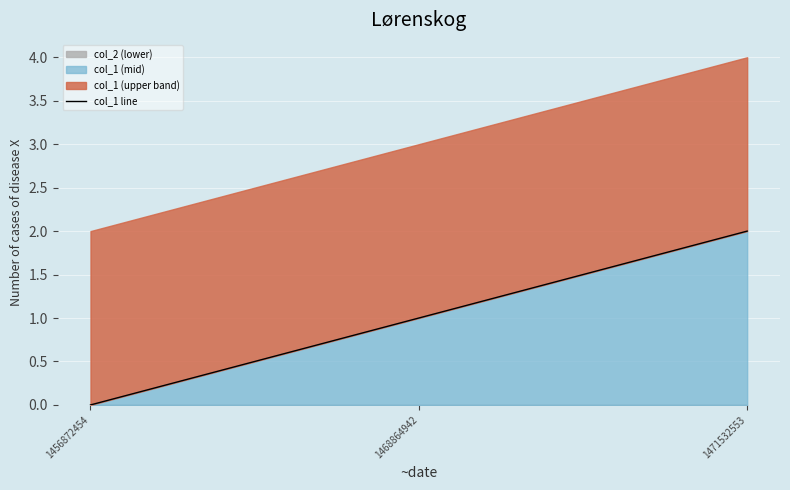

List the labels in order of value, smallest first.

1456872454, 1468864942, 1471532553